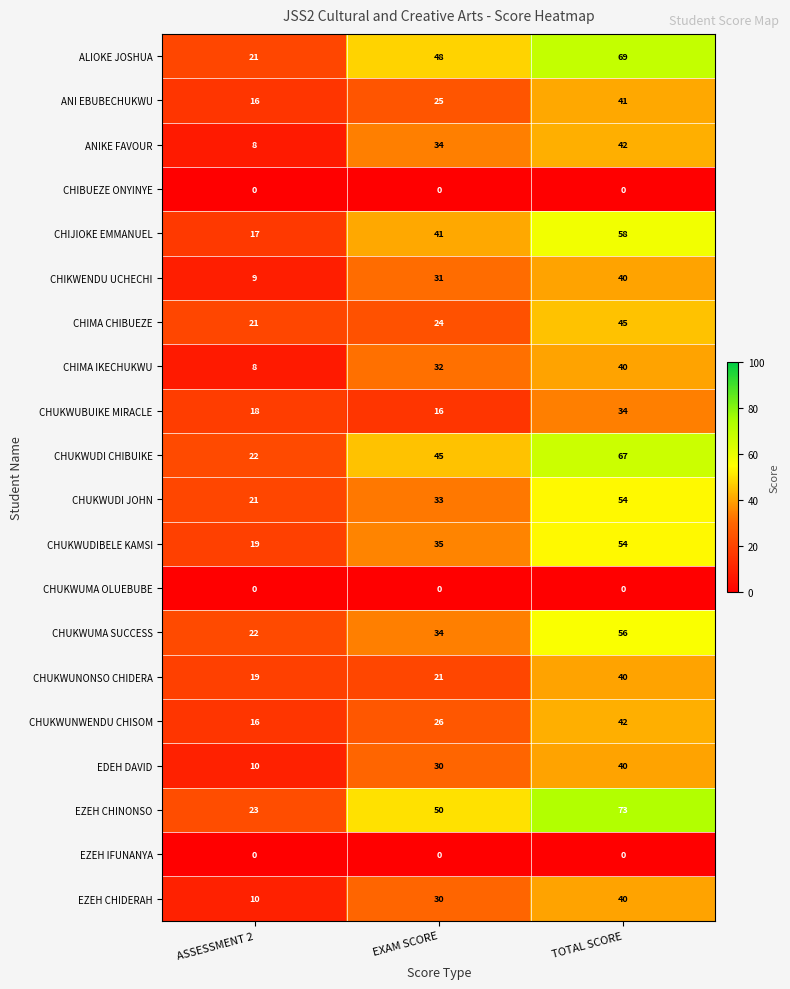

List the labels in order of CHUKWUMA SUCCESS value, smallest first.

ASSESSMENT 2, EXAM SCORE, TOTAL SCORE